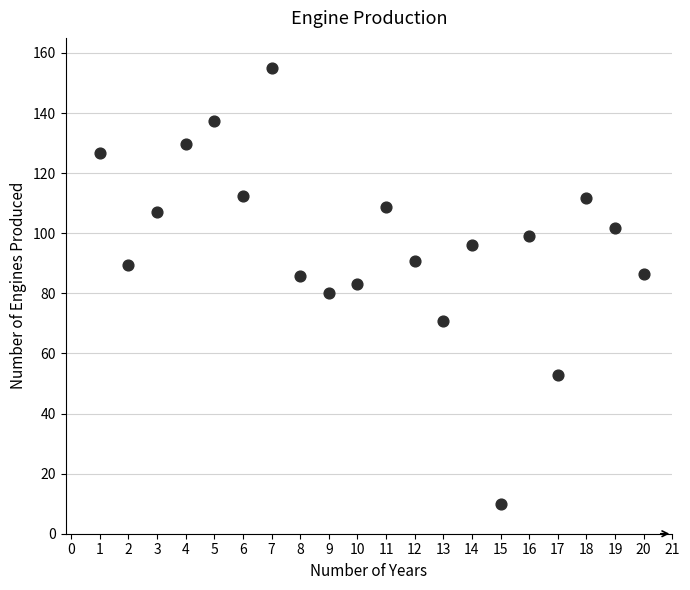

What is the range of Y values (max minus min)?

145.0